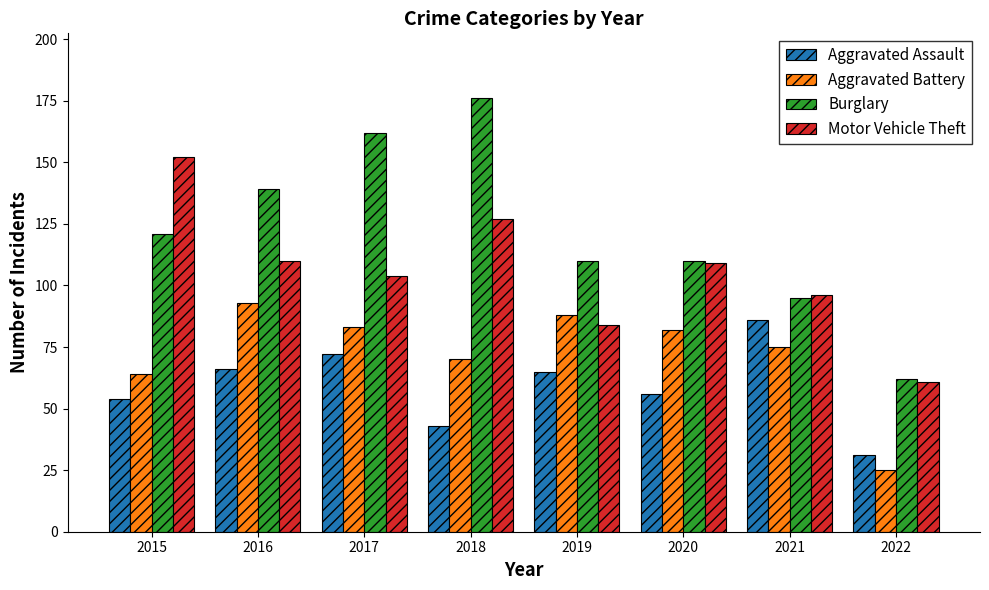

Does the chart contain stacked bars?

No